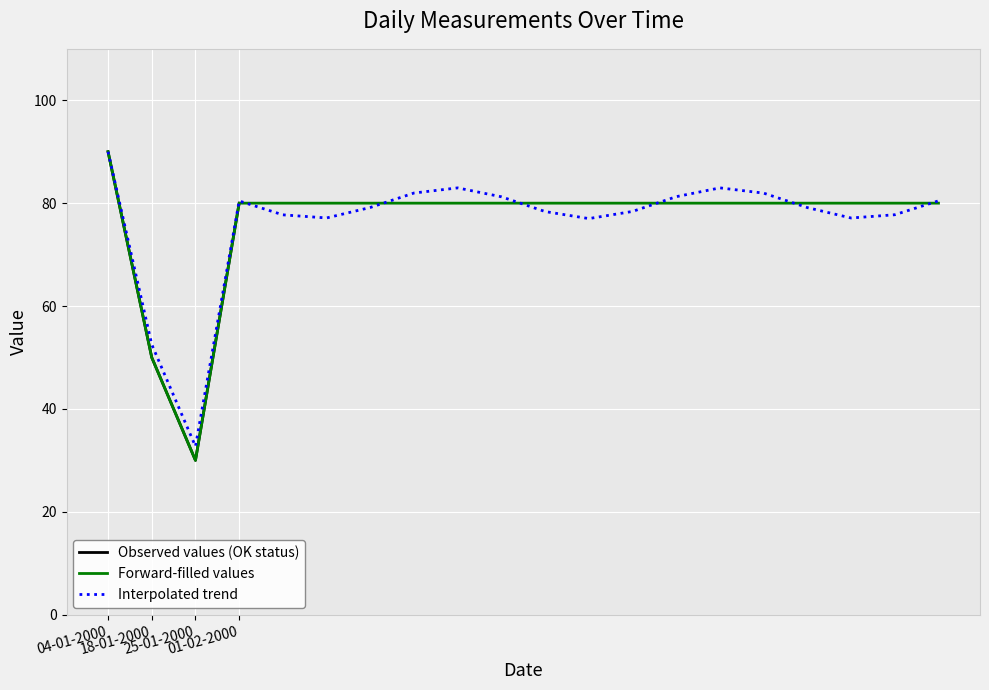

What is the maximum value for Observed values (OK status)?

90